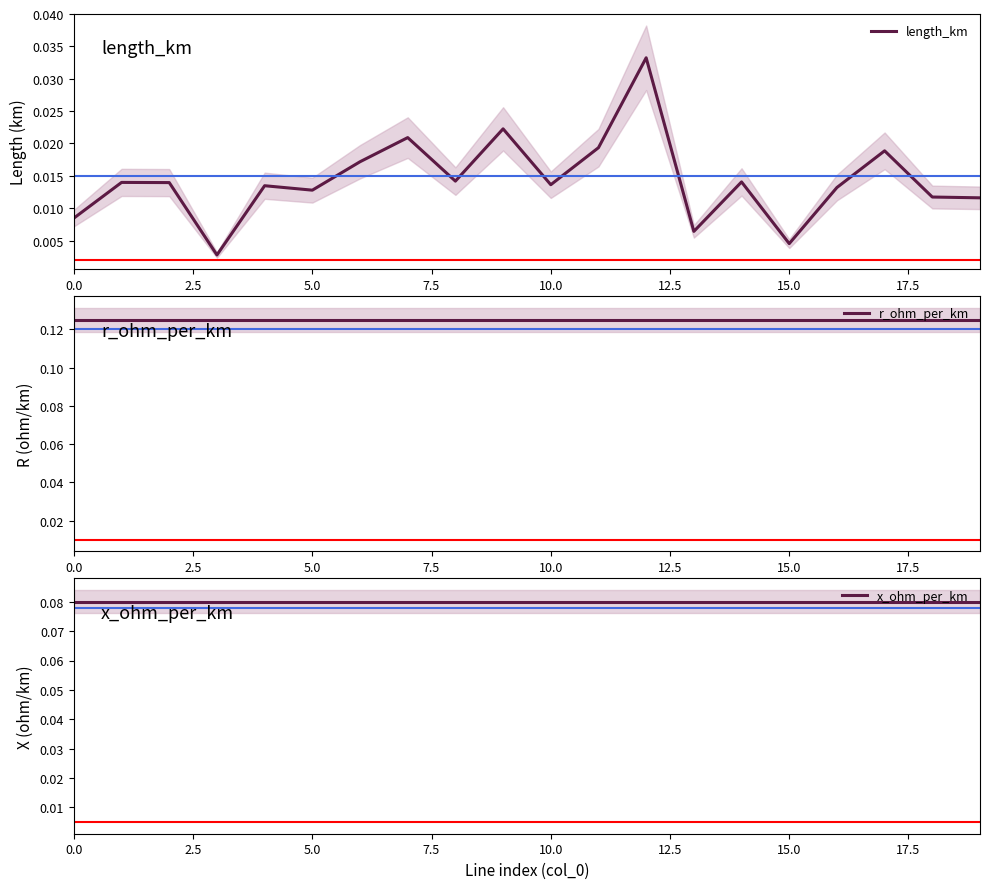

Reading left to right, extract all data points from this chart.

length_km: 0.0	0.0	0.0	0.0	0.0	0.0	0.0	0.0	0.0	0.0	0.0	0.0	0.0	0.0	0.0	0.0	0.0	0.0	0.0	0.0
r_ohm_per_km: 0.1	0.1	0.1	0.1	0.1	0.1	0.1	0.1	0.1	0.1	0.1	0.1	0.1	0.1	0.1	0.1	0.1	0.1	0.1	0.1
x_ohm_per_km: 0.1	0.1	0.1	0.1	0.1	0.1	0.1	0.1	0.1	0.1	0.1	0.1	0.1	0.1	0.1	0.1	0.1	0.1	0.1	0.1